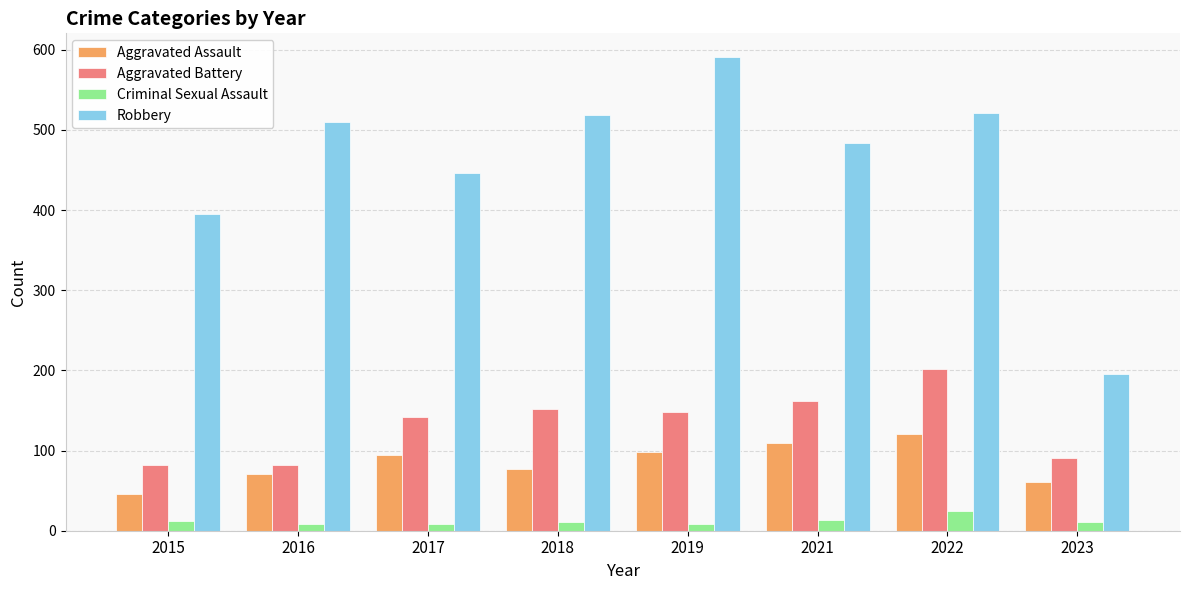

Which series has the largest total across all categories?

Robbery